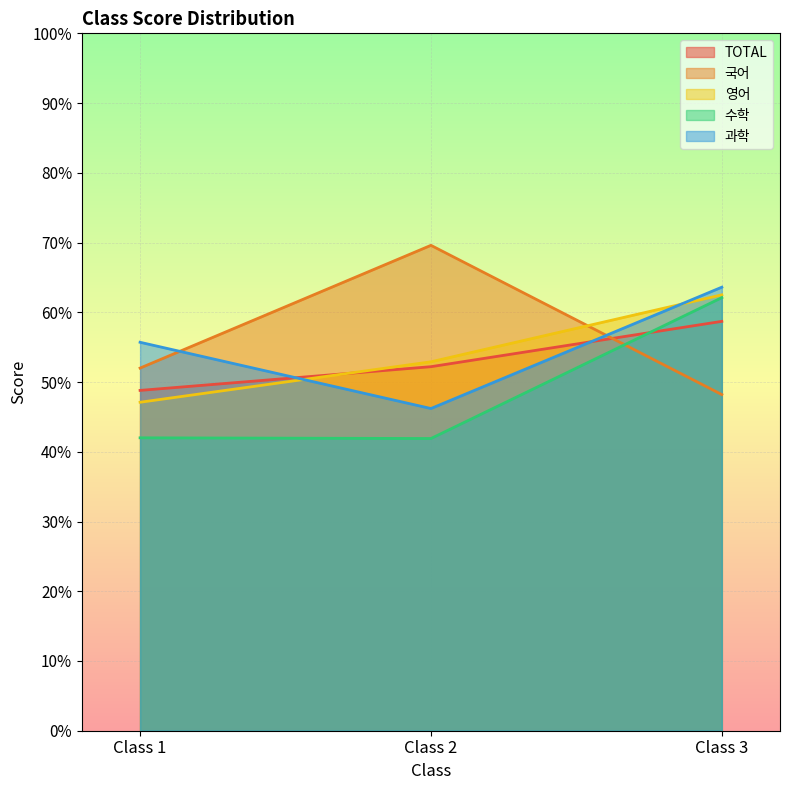

What is the difference between the 국어 values at Class 1 and Class 2?

17.6